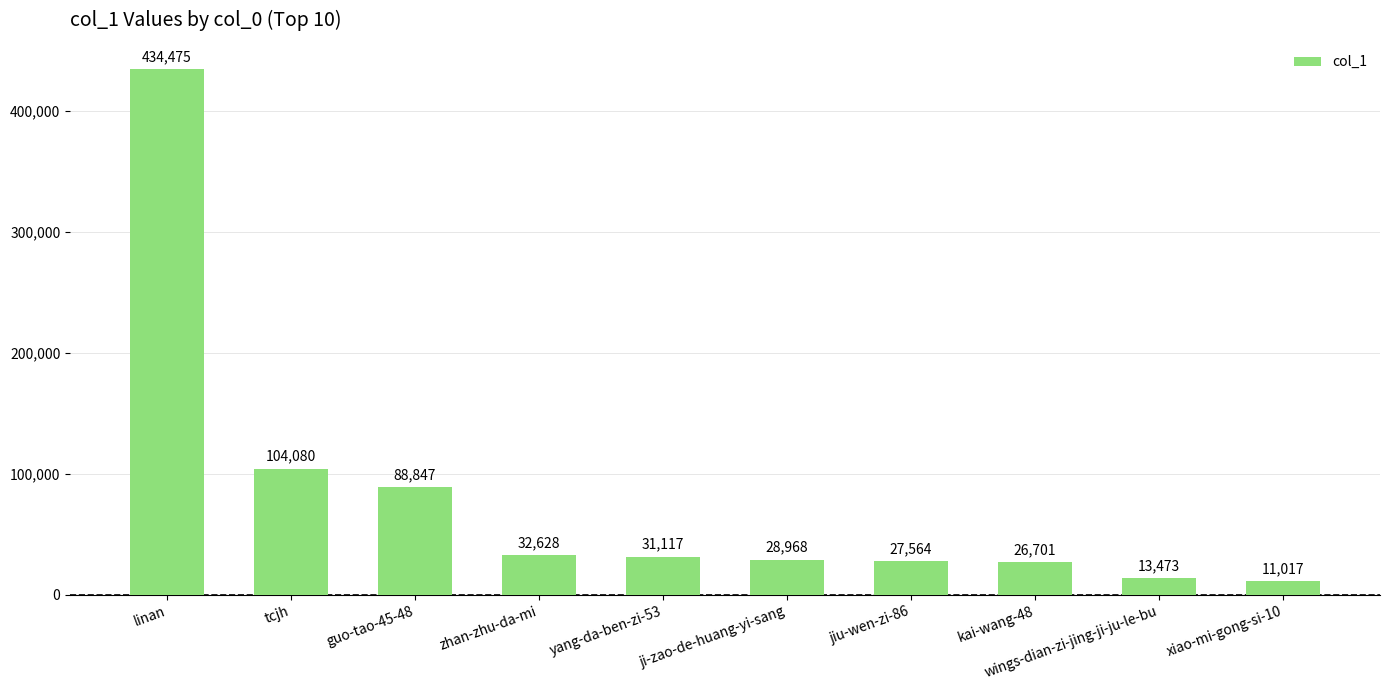

The value at zhan-zhu-da-mi is 32628. True or false?

True